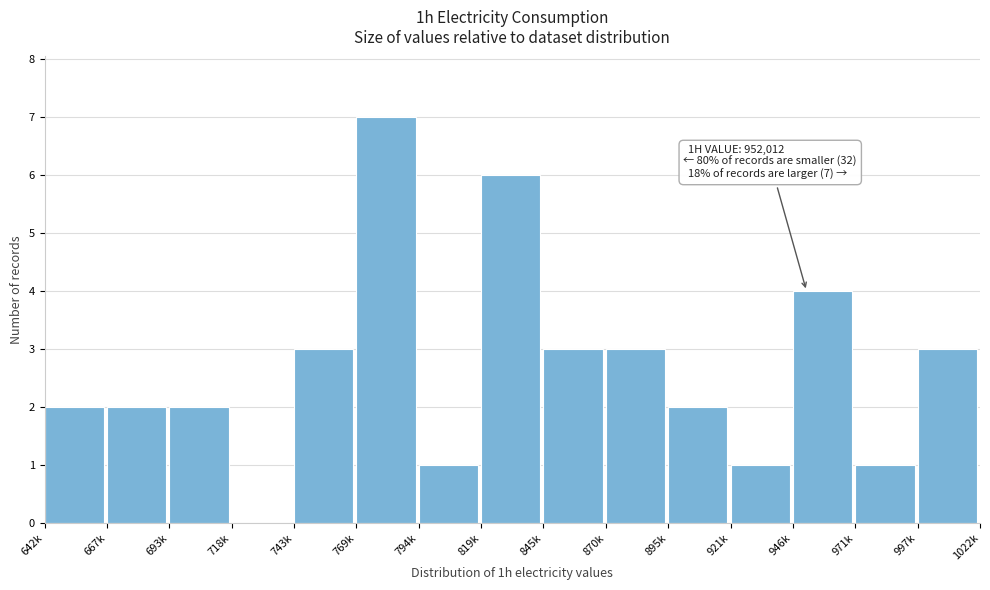

Reading left to right, list all the values displayed in this chart.

642k=2	667k=2	693k=2	718k=0	743k=3	769k=7	794k=1	819k=6	845k=3	870k=3	895k=2	921k=1	946k=4	971k=1	997k=3